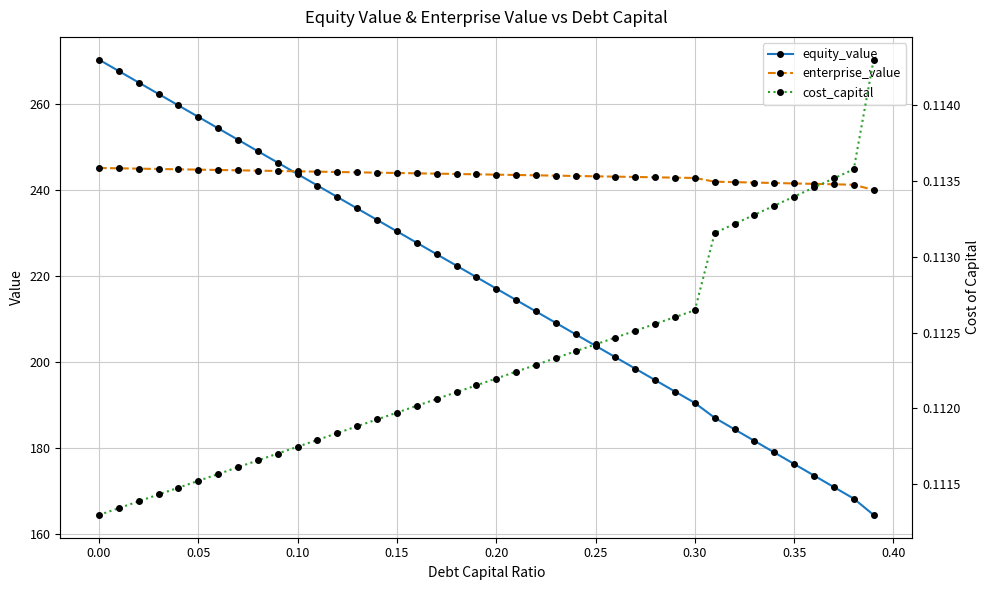

Which series has the largest total across all categories?

enterprise_value